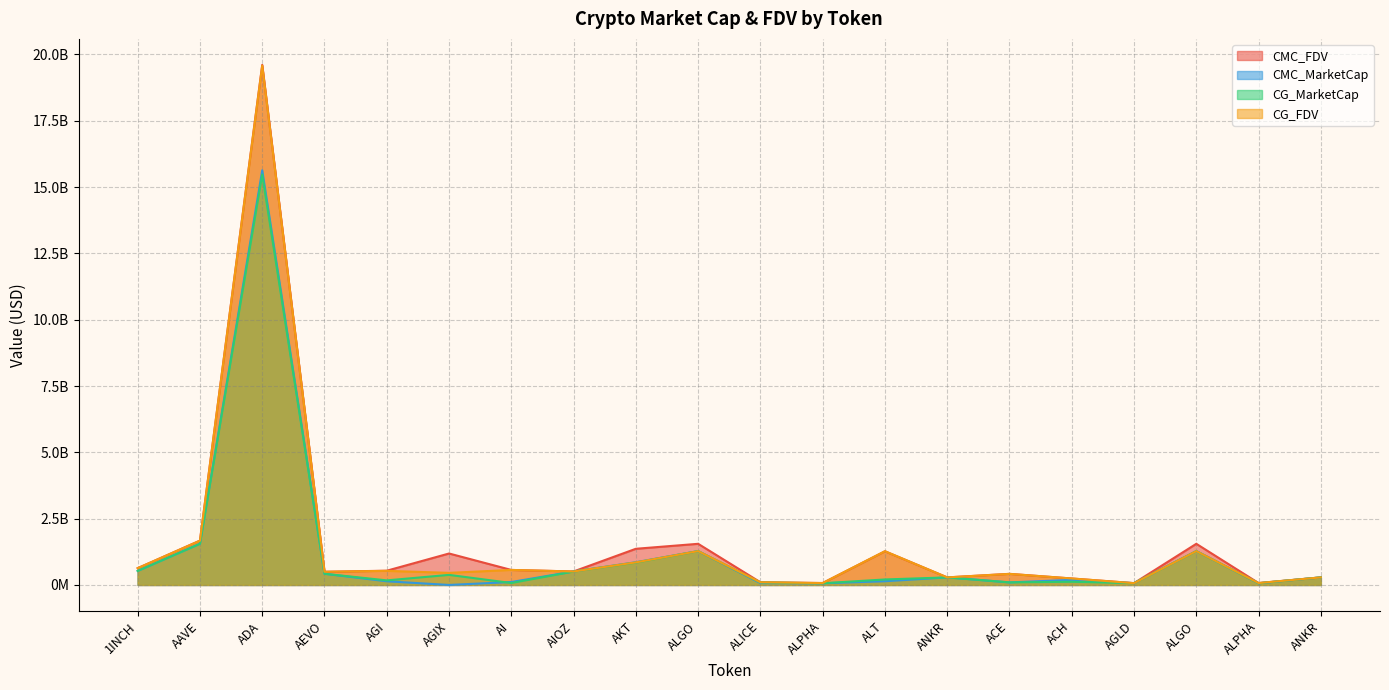

Between ADA and ALT, which is larger?

ADA